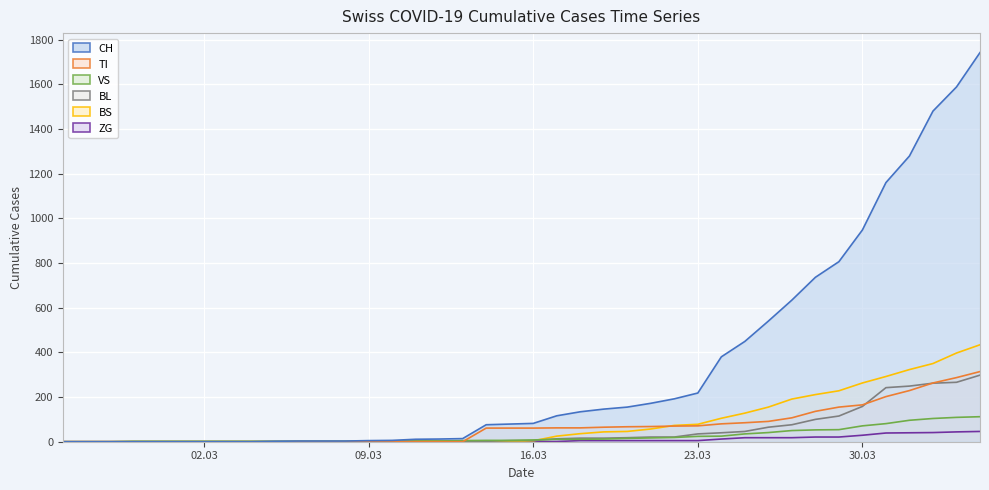

True or false: ZG and TI intersect in this chart.

False